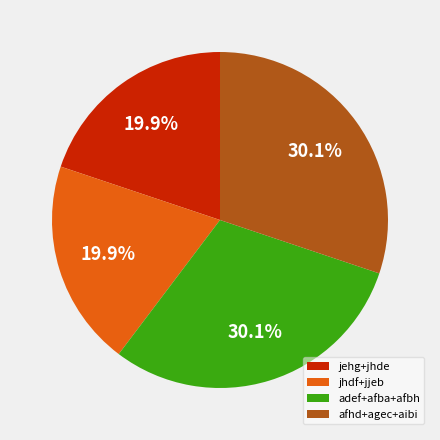

Is there any slice that represents more than half of the pie?

No